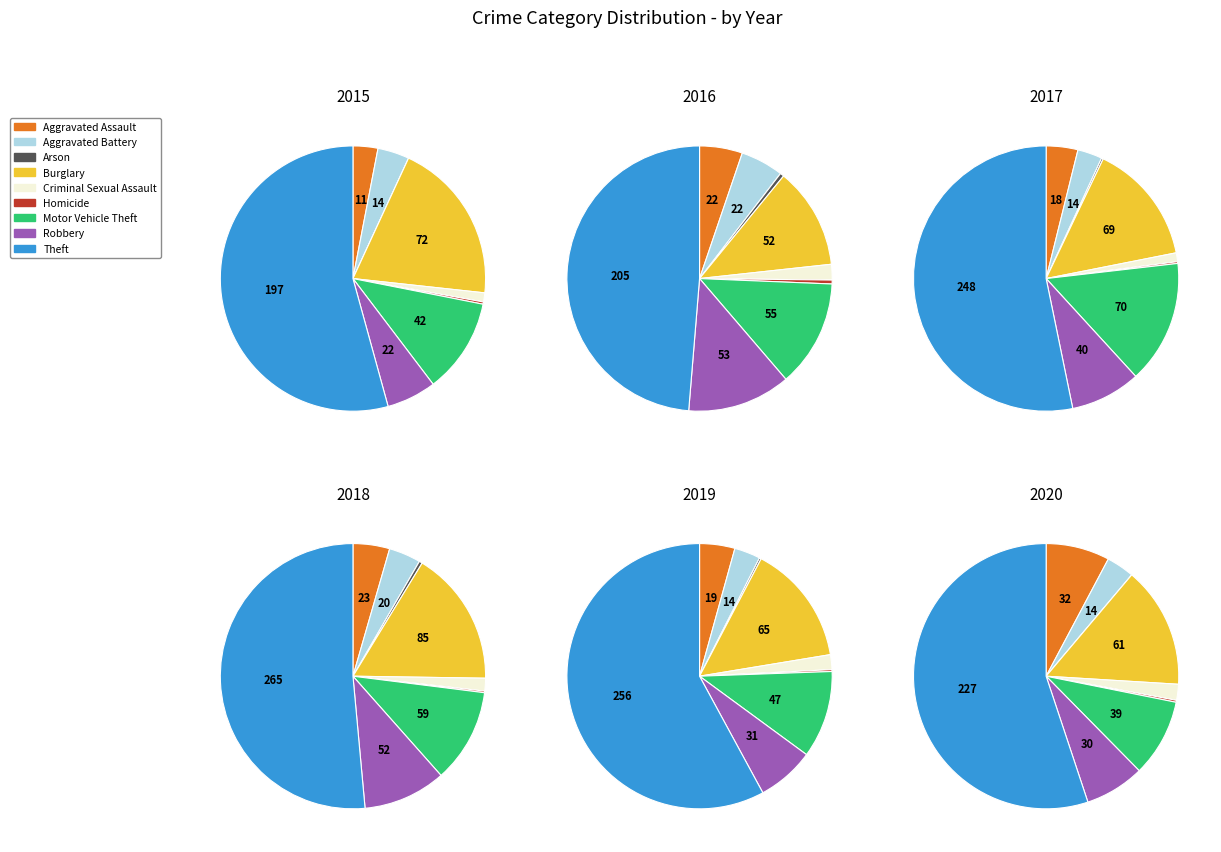

What percentage is the Robbery slice, to the nearest percent?

10%